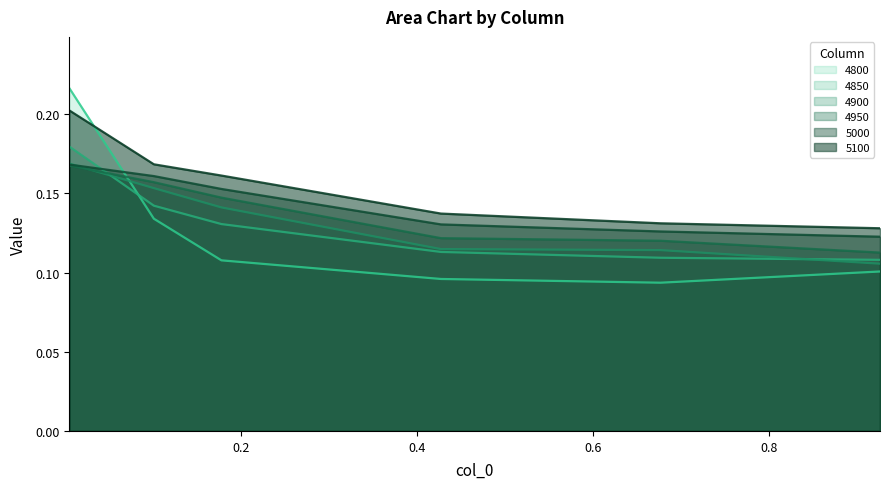

True or false: 4900 has a value of 0.1 at 0.4273972602739726.

True